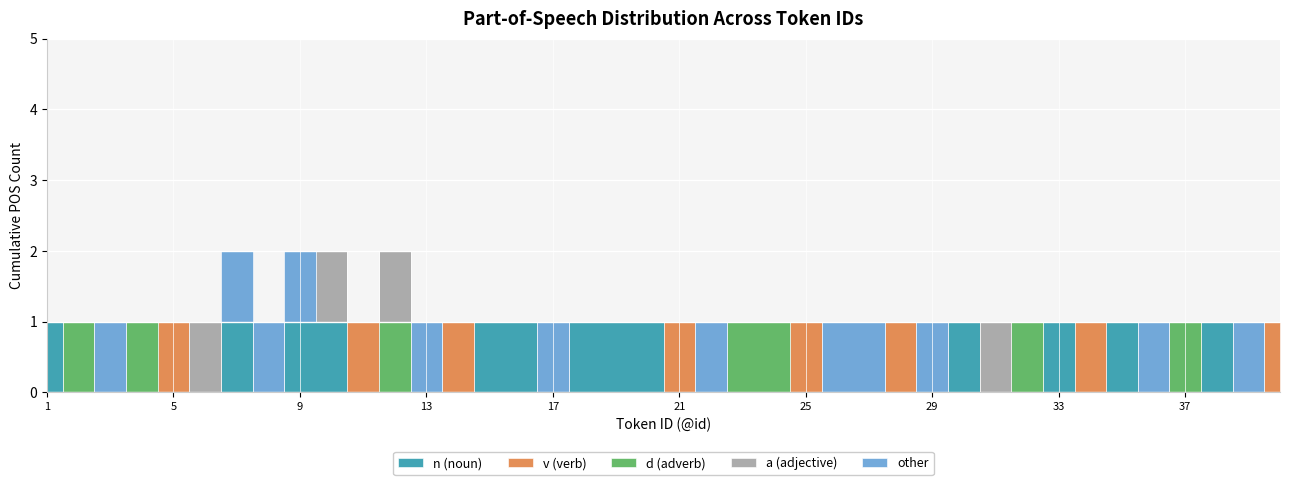

Count the a (adjective) values in the range 0 to 1.

40